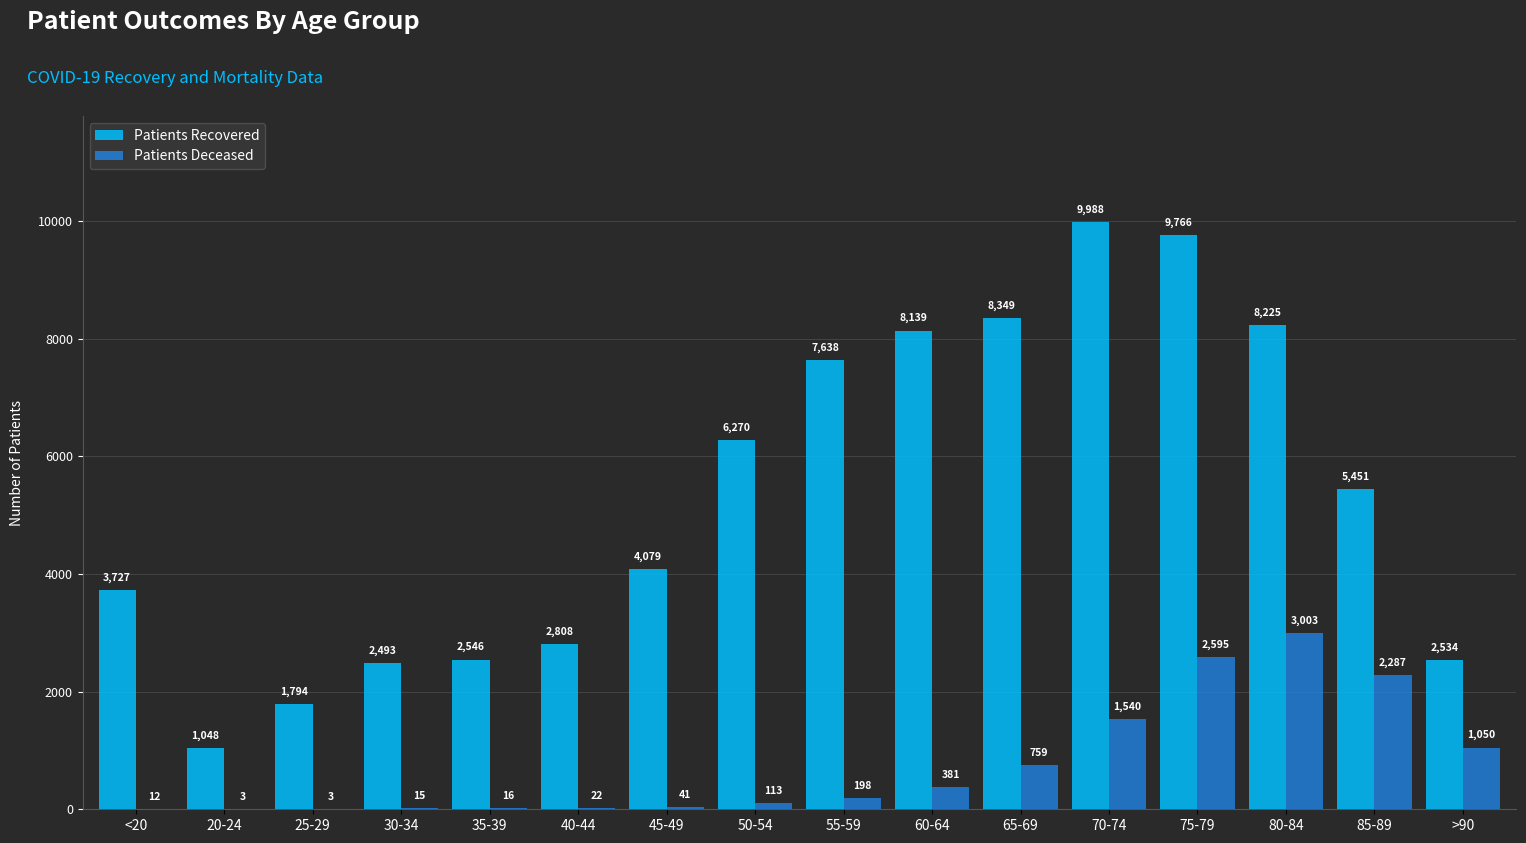

Which label corresponds to the largest value in the chart?

70-74